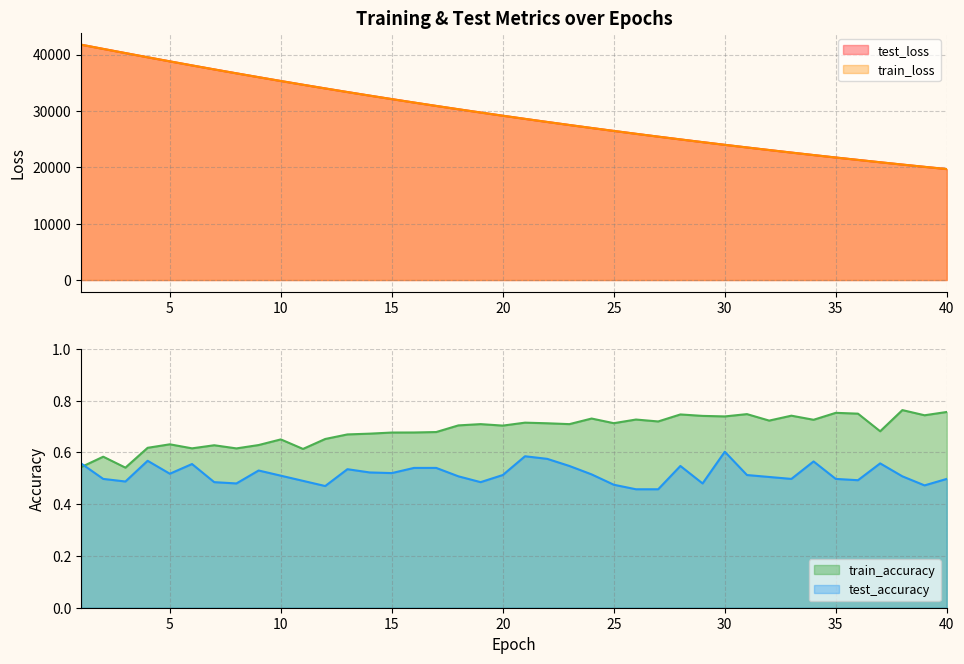

Reading left to right, extract all data points from this chart.

test_loss: 41755.0	41004.7	40264.2	39521.0	38793.9	38075.1	37368.1	36672.8	35988.1	35309.6	34646.1	33993.5	33351.2	32720.4	32099.7	31489.3	30889.2	30300.1	29721.1	29152.4	28592.8	28044.3	27504.7	26974.8	26454.6	25943.9	25441.6	24948.6	24464.5	23989.3	23522.7	23064.9	22614.4	22172.9	21739.0	21313.3	20895.4	20484.9	20081.9	19686.3
train_loss: 41755.7	41003.1	40260.5	39520.5	38793.0	38074.5	37366.5	36670.4	35986.1	35308.5	34644.7	33991.9	33349.6	32718.3	32097.9	31487.7	30887.9	30298.5	29719.5	29150.7	28591.6	28042.9	27503.5	26973.5	26453.2	25942.2	25440.4	24947.5	24463.4	23988.1	23521.3	23063.4	22613.3	22171.6	21737.7	21312.1	20894.5	20483.7	20080.8	19685.3
train_accuracy: 0.5	0.6	0.5	0.6	0.6	0.6	0.6	0.6	0.6	0.7	0.6	0.7	0.7	0.7	0.7	0.7	0.7	0.7	0.7	0.7	0.7	0.7	0.7	0.7	0.7	0.7	0.7	0.7	0.7	0.7	0.7	0.7	0.7	0.7	0.8	0.7	0.7	0.8	0.7	0.8
test_accuracy: 0.6	0.5	0.5	0.6	0.5	0.6	0.5	0.5	0.5	0.5	0.5	0.5	0.5	0.5	0.5	0.5	0.5	0.5	0.5	0.5	0.6	0.6	0.5	0.5	0.5	0.5	0.5	0.5	0.5	0.6	0.5	0.5	0.5	0.6	0.5	0.5	0.6	0.5	0.5	0.5